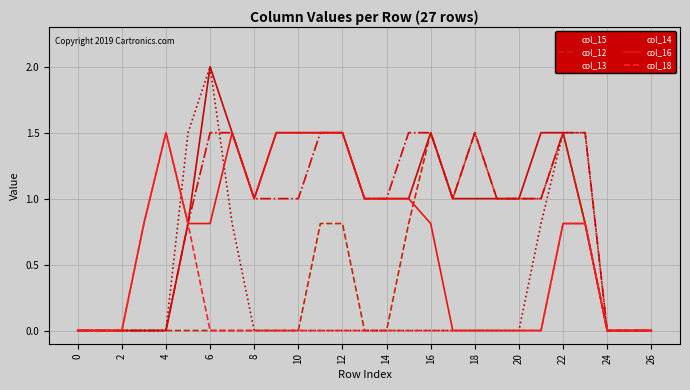

What is the highest value of the col_12 series?

1.5